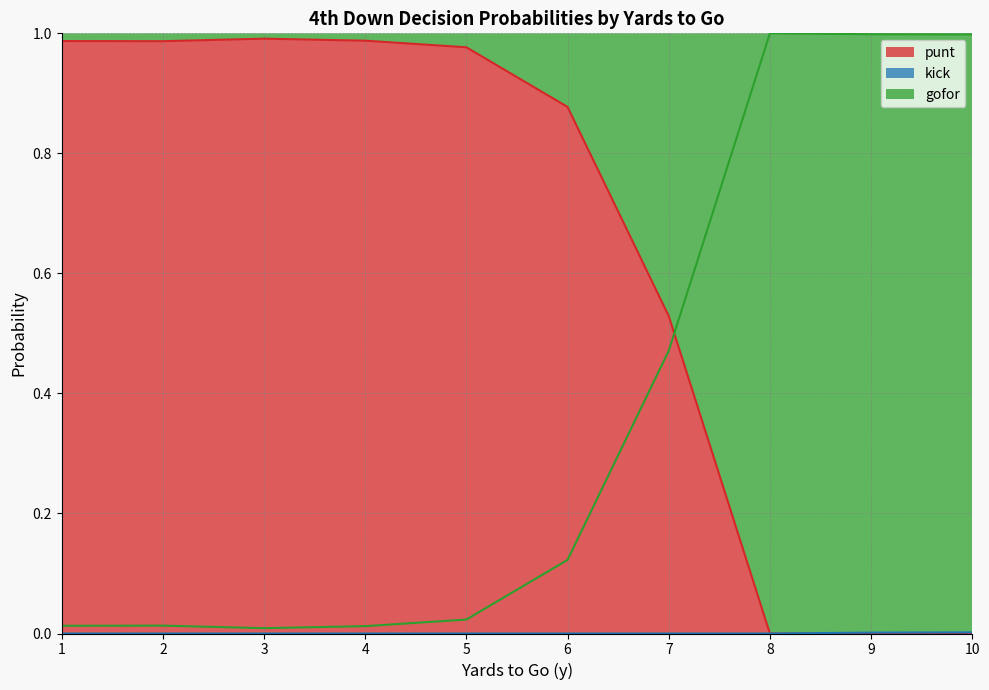

True or false: punt has a value of -0.5 at 8.

False